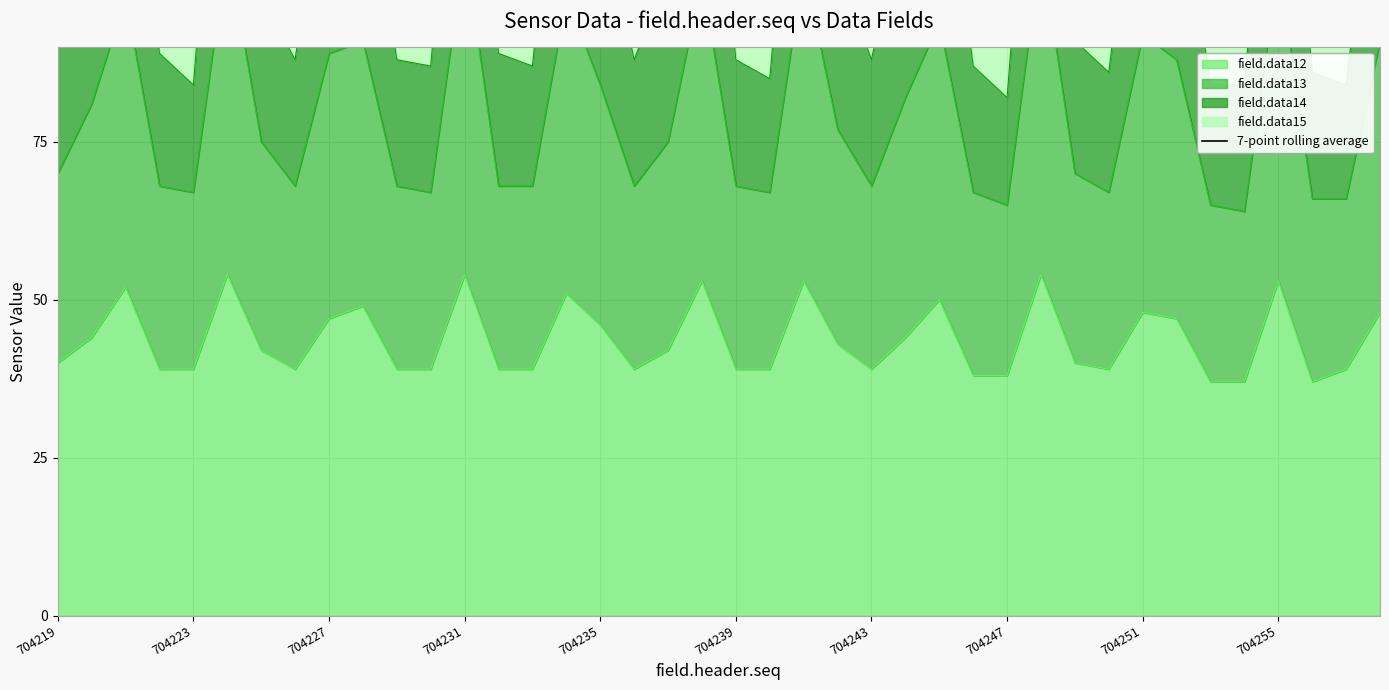

Count the number of categories in the chart.

40